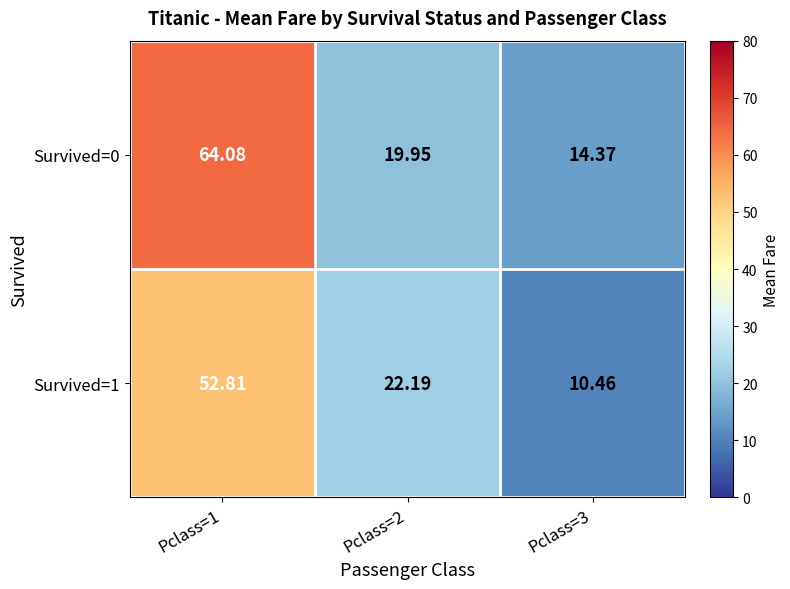

Is the value of Survived=0 at Pclass=3 greater than the value of Survived=1 at Pclass=2?

No